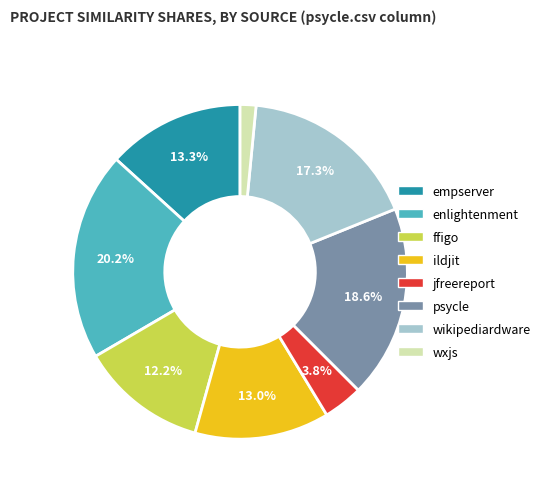

To the nearest percent, what is the average slice percentage?

12%